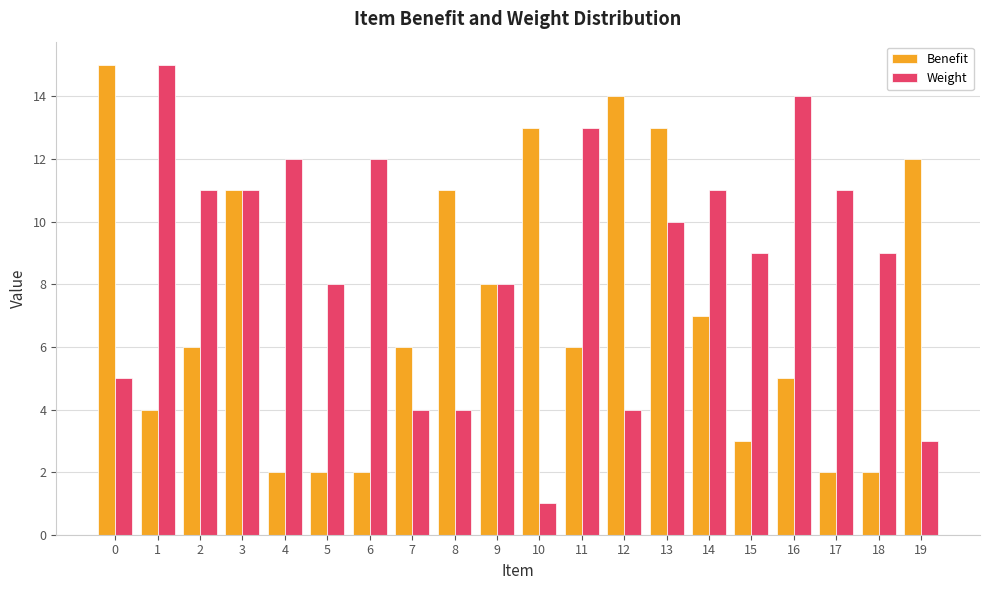

Which series changed the most between 0 and 7?

Benefit